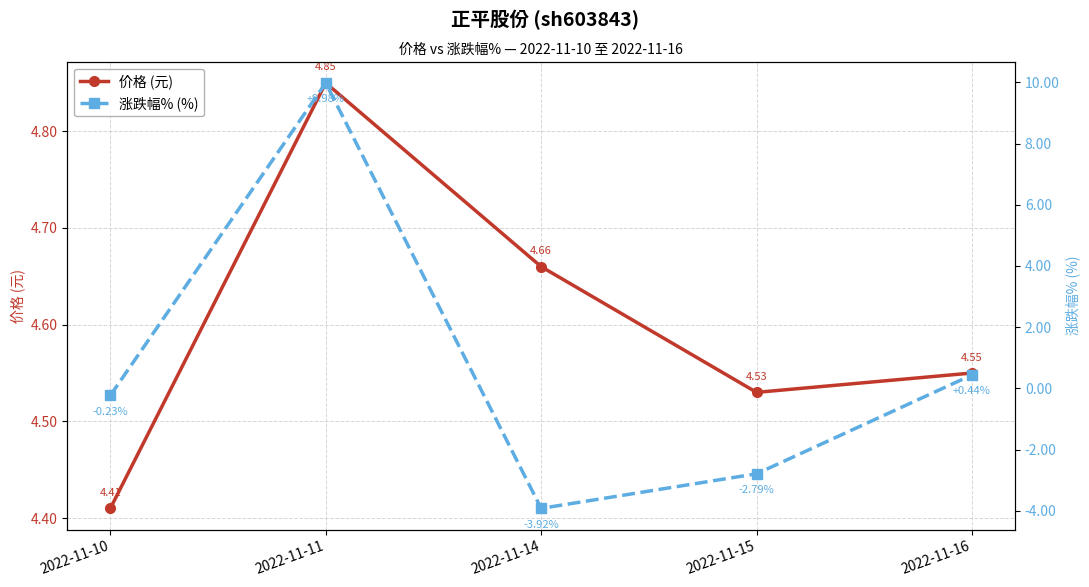

The value of 价格 (元) at 2022-11-15 is 1.4. True or false?

False